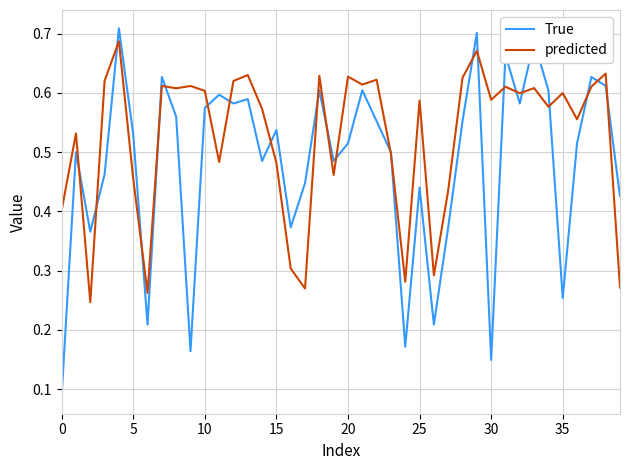

Rank the series by their average value, from highest to lowest.

predicted, True